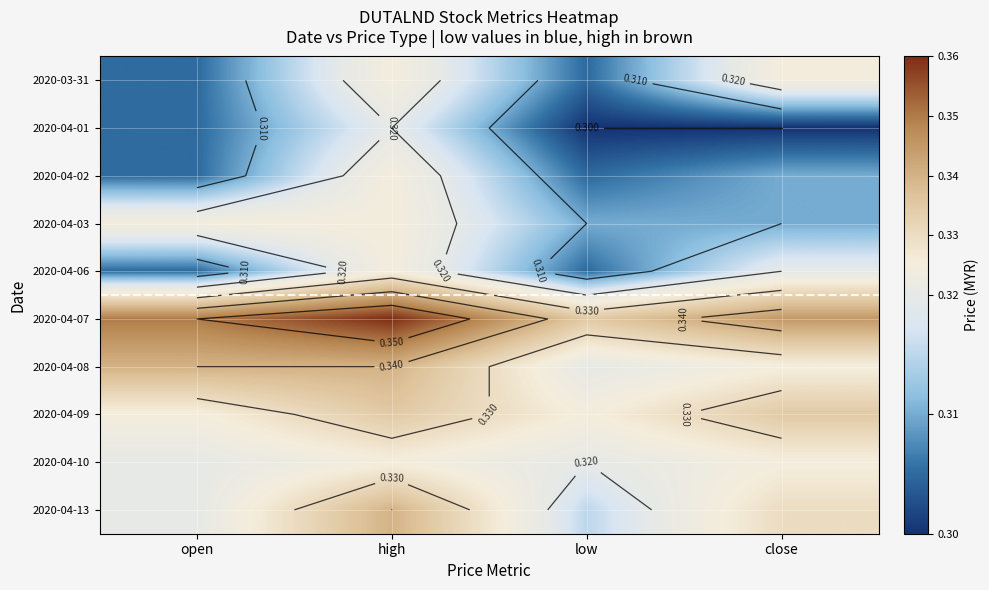

Rank the series at open from highest to lowest value.

2020-04-07, 2020-04-08, 2020-04-03, 2020-04-09, 2020-04-10, 2020-04-13, 2020-03-31, 2020-04-01, 2020-04-02, 2020-04-06